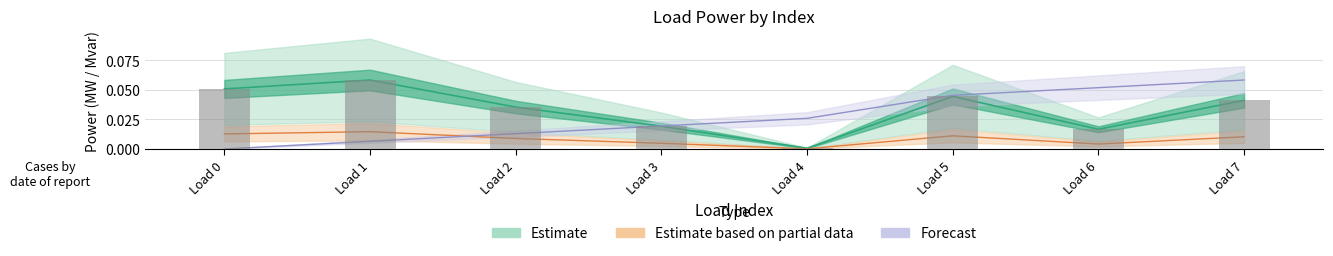

How many categories are shown in the chart?

8